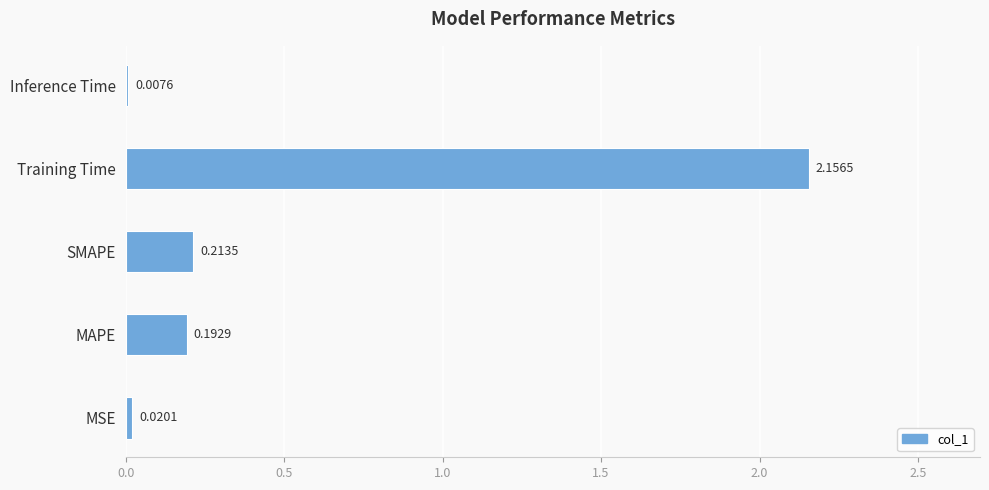

Which has a higher value, Inference Time or Training Time?

Training Time